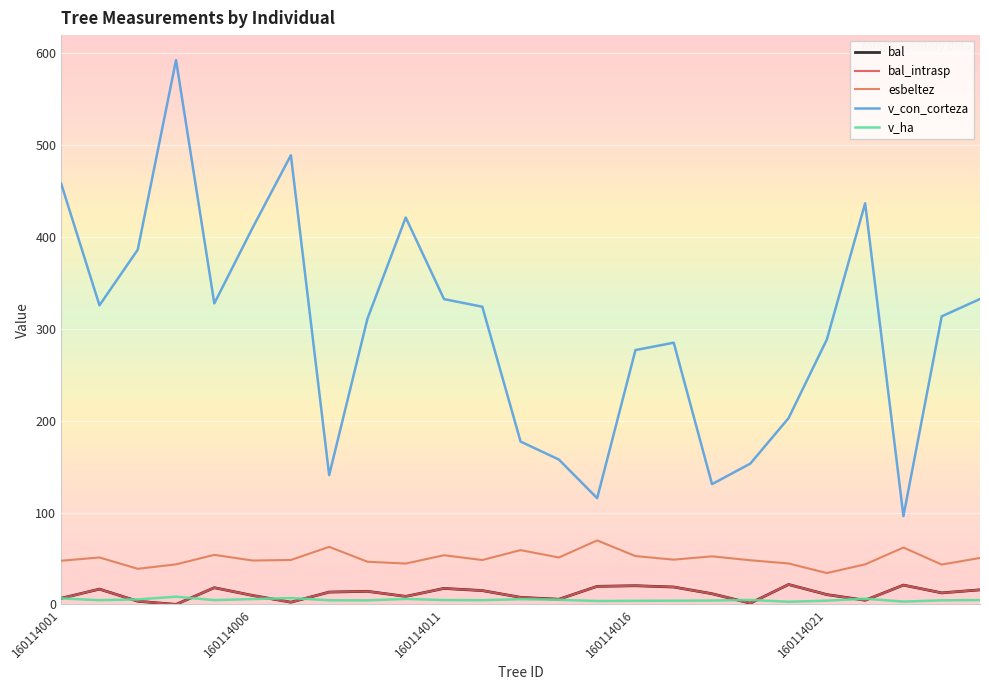

Does the chart display data point markers on the line(s)?

No